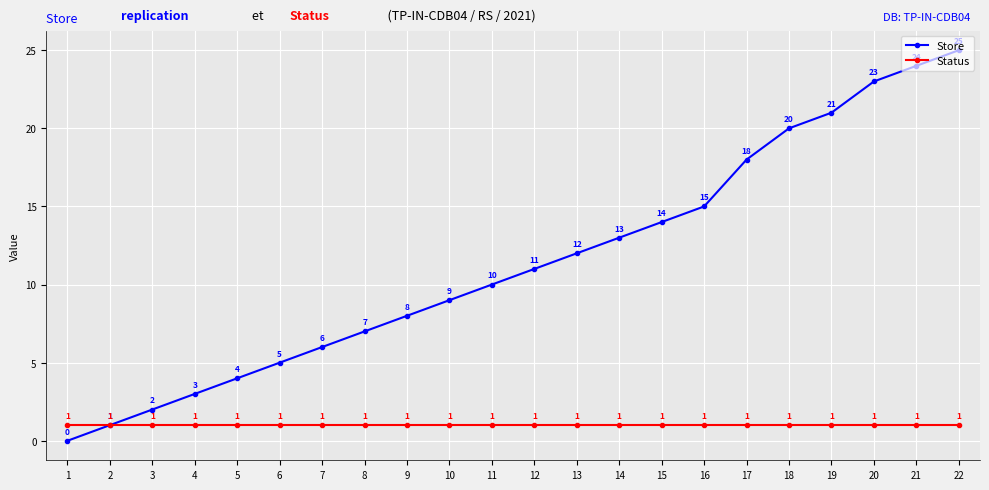

How many lines are shown in the chart?

2